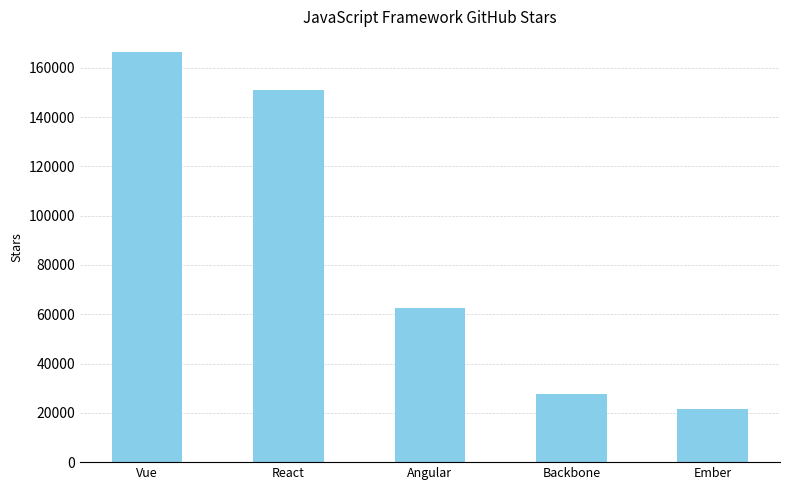

What is the difference between the second highest and minimum values?

129322